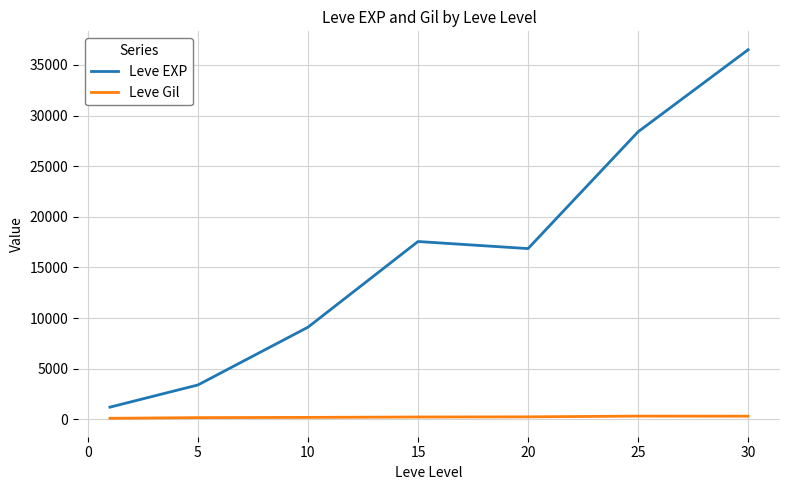

Which series has the largest range (max minus min)?

Leve EXP